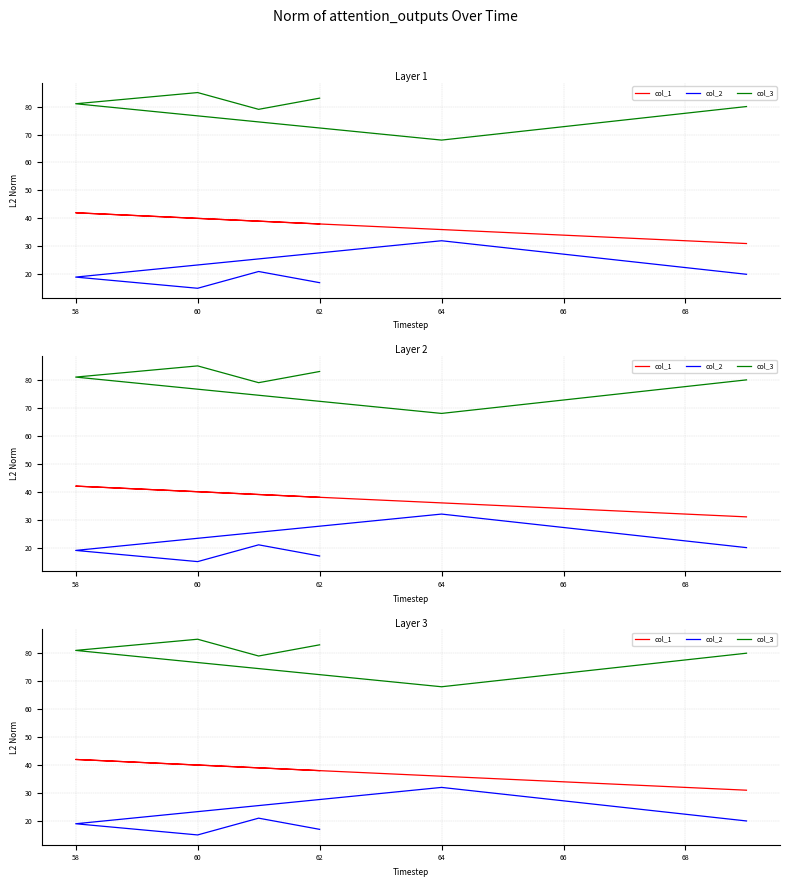

The value of col_1 at 62 is 66. True or false?

False